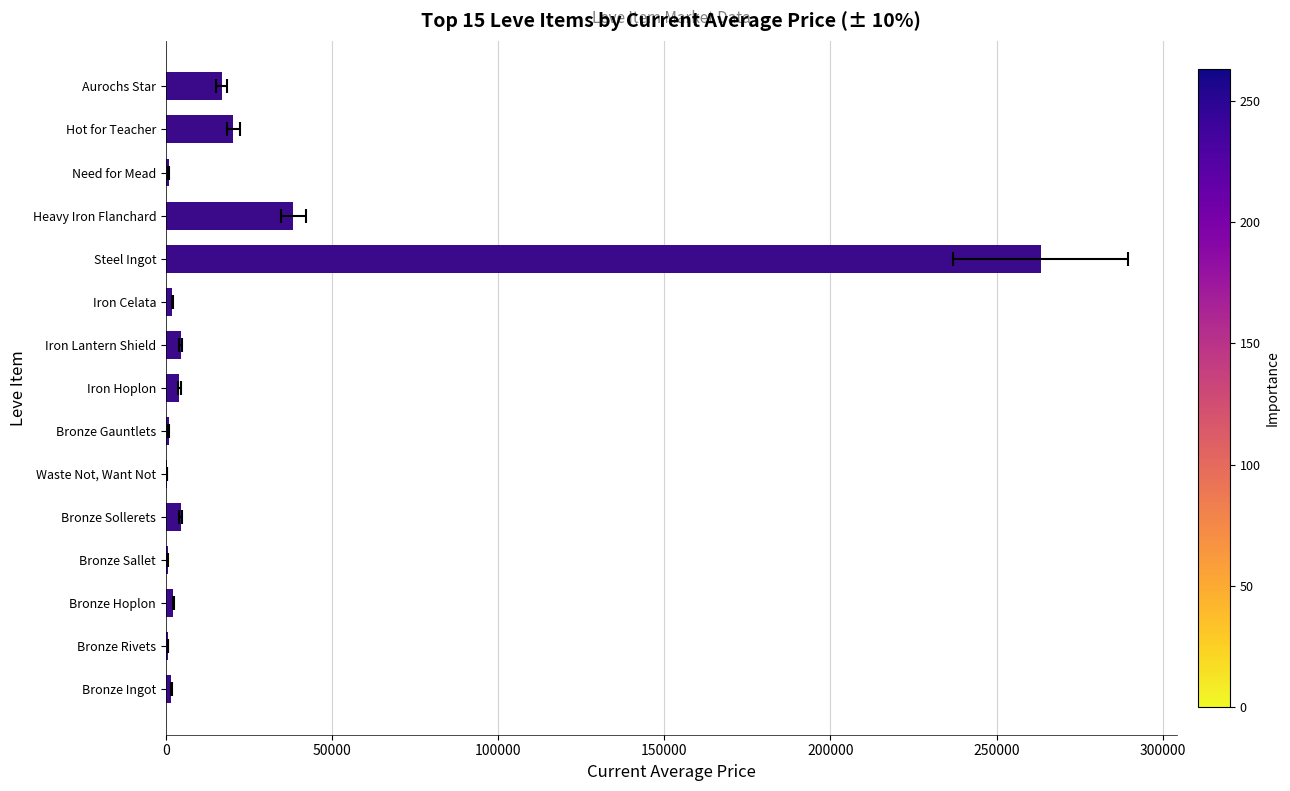

Reading right to left, what are all the values shown in this chart?

16758.0	20263.0	800.0	38343.0	263325.7	1923.8	4501.8	4000.0	822.0	406.0	4515.0	500.0	2226.0	640.4	1596.5